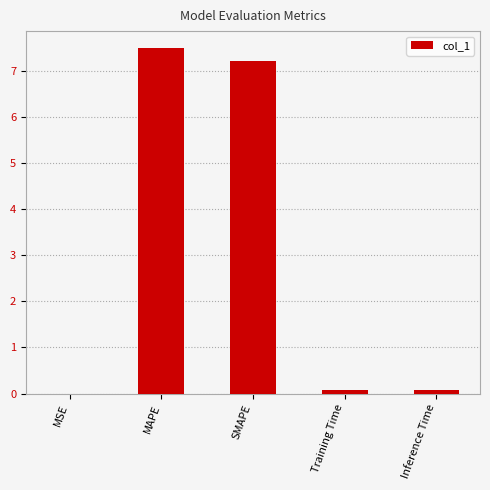

Which label corresponds to the largest value in the chart?

MAPE